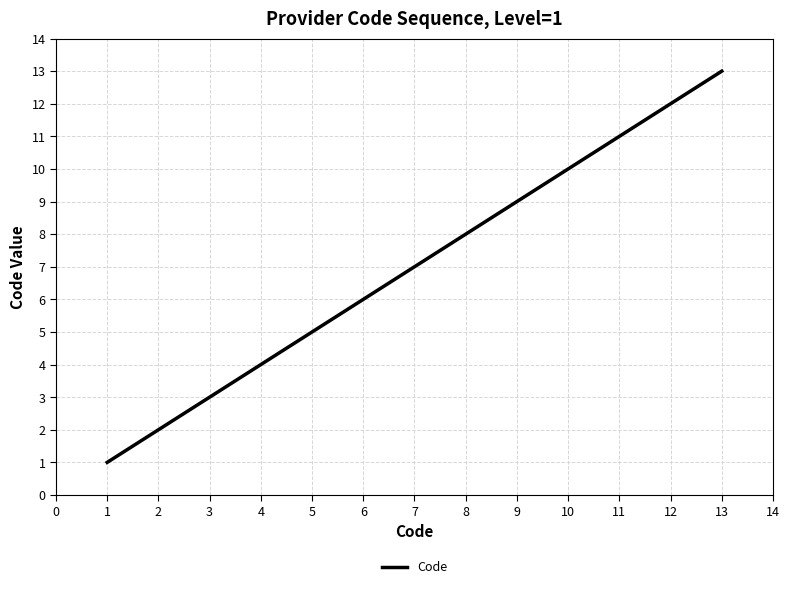

Does the chart display data point markers on the line(s)?

No